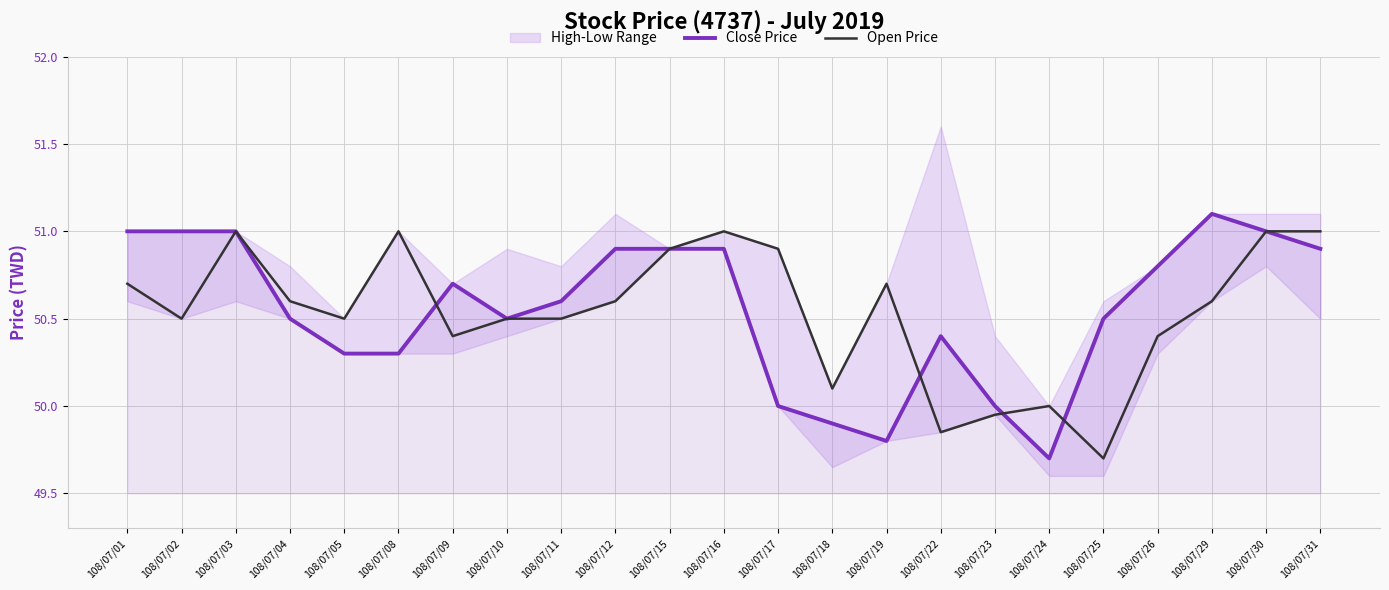

True or false: Close Price has a value of 24.7 at 108/07/30.

False